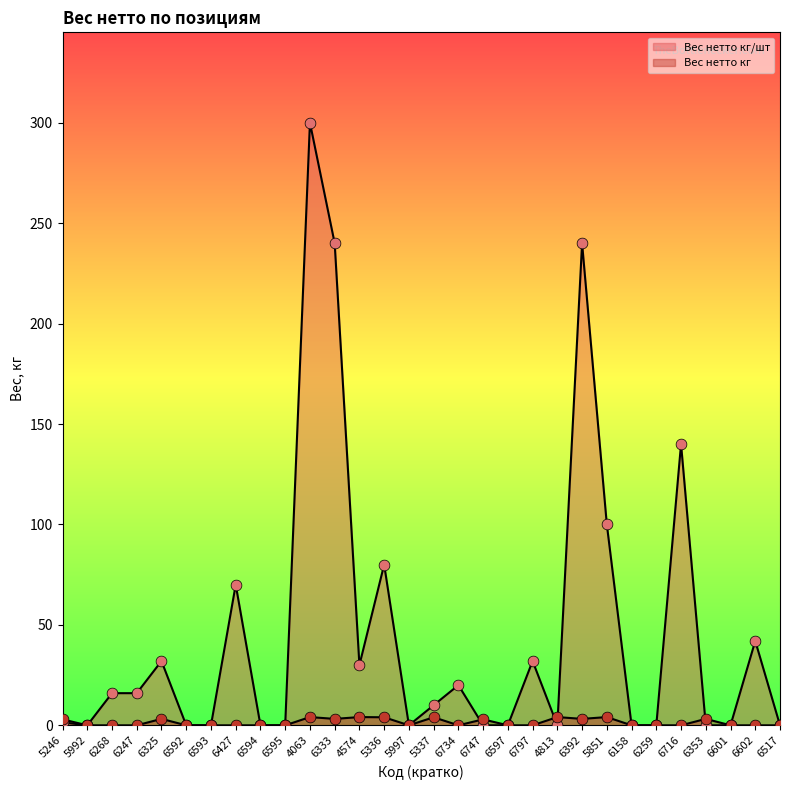

At how many categories does at least one series exceed 165?

3